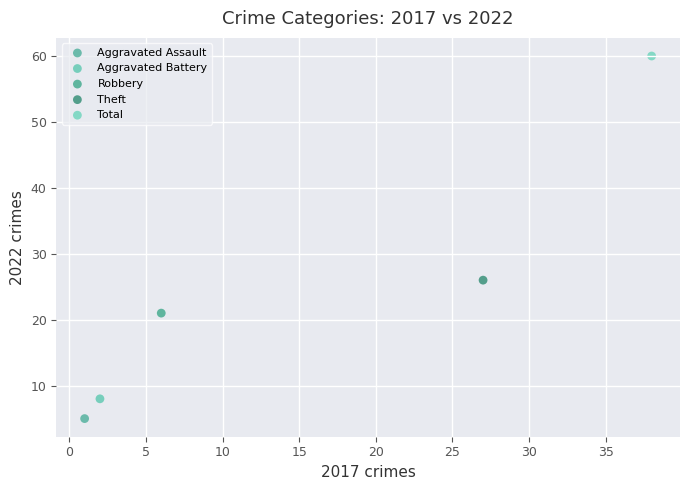

Which series contains the highest Y value?

Total